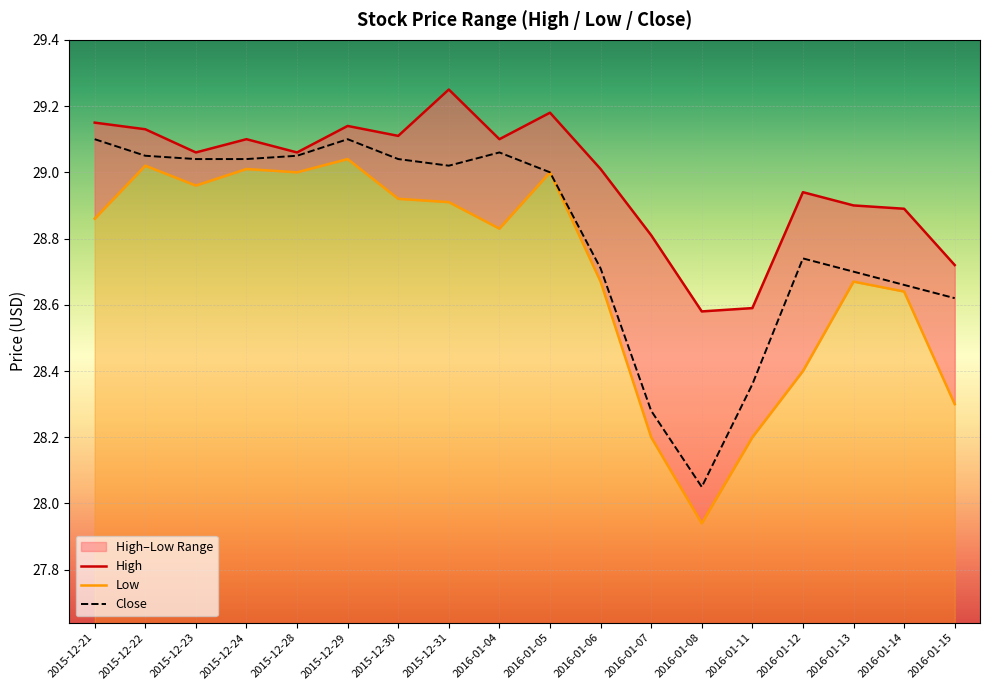

How many lines are shown in the chart?

3